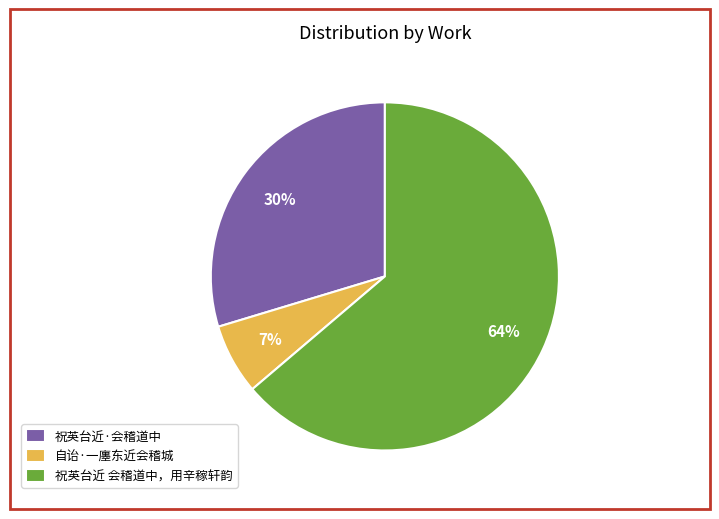

Between 祝英台近 会稽道中，用辛稼轩韵 and 自诒·一廛东近会稽城, which is larger?

祝英台近 会稽道中，用辛稼轩韵